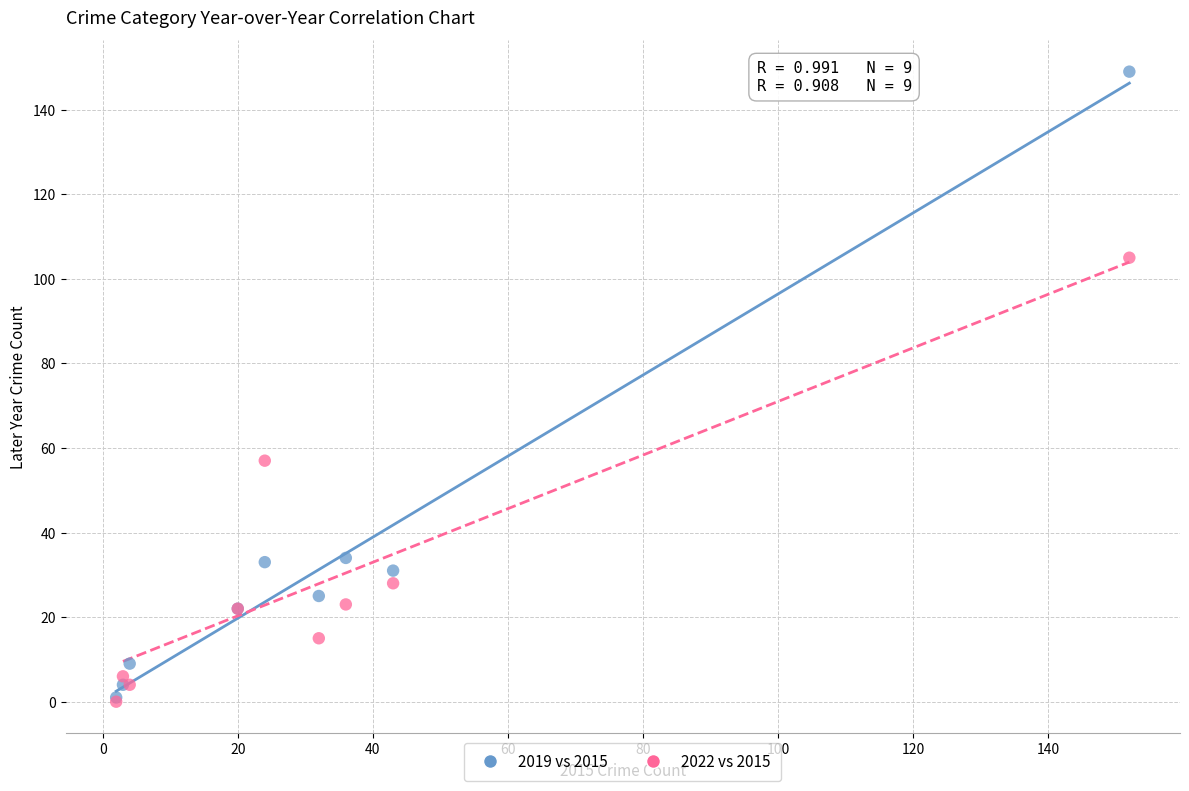

Across all series, what Y value is closest to 74?

57